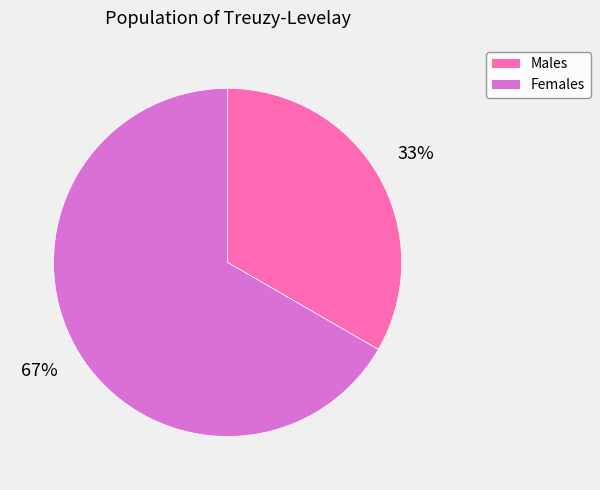

Does any single category account for the majority?

Yes